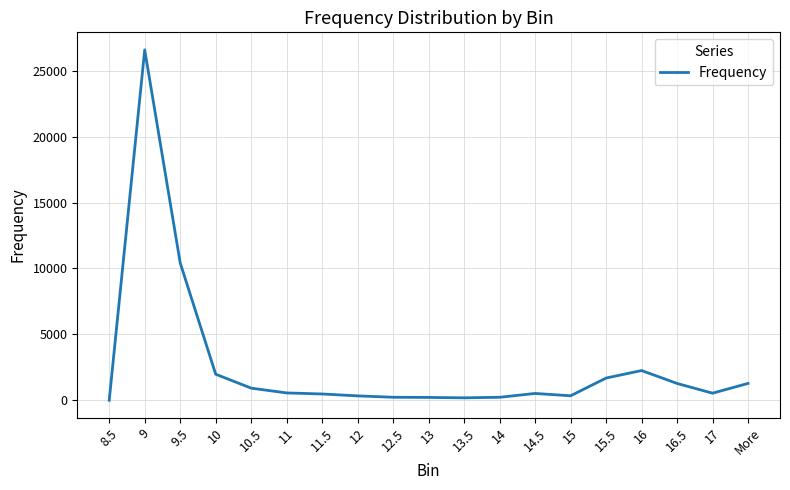

What is the difference between the maximum and minimum values?

26594